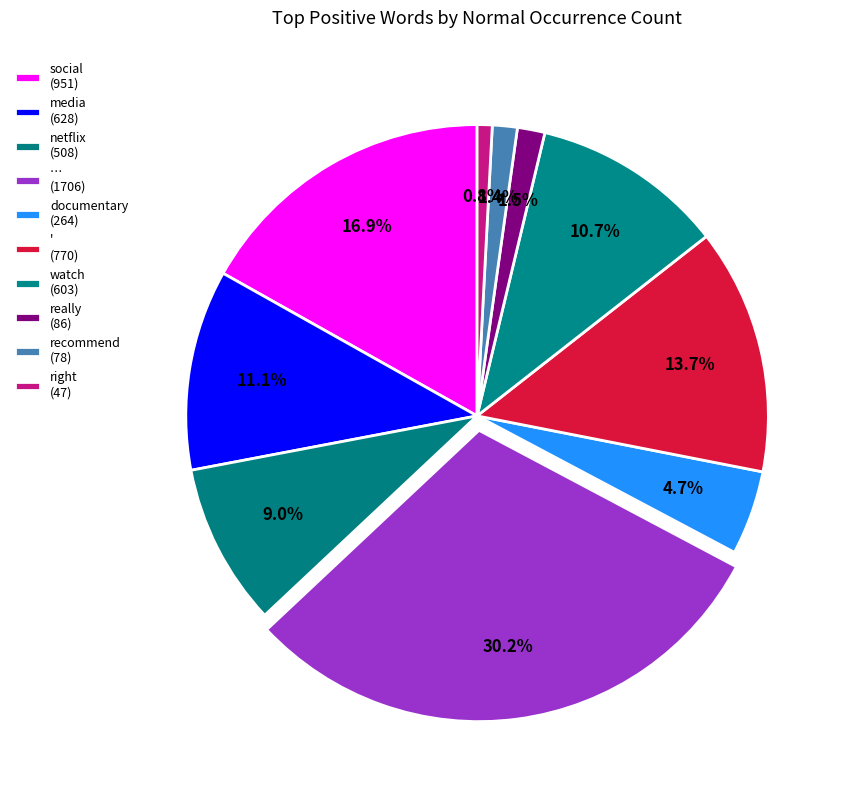

Does any single category account for the majority?

No